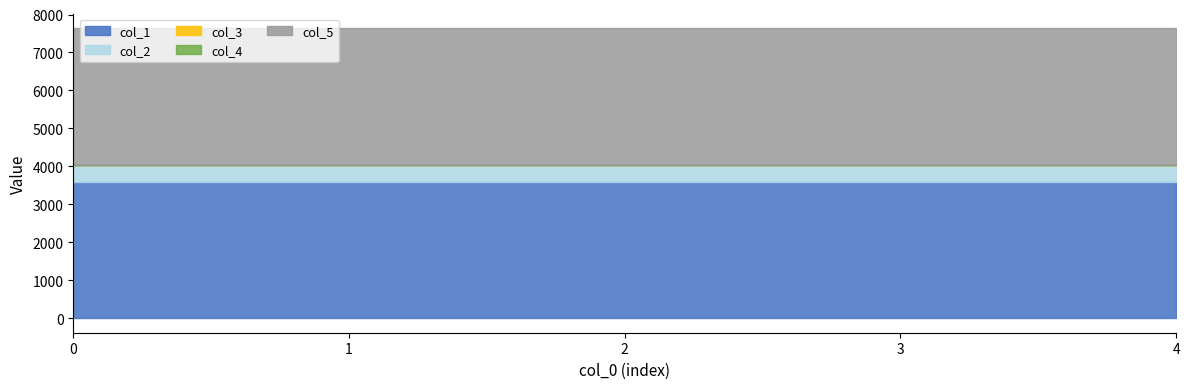

At 0, list the series in order from smallest to largest.

col_3, col_4, col_2, col_1, col_5